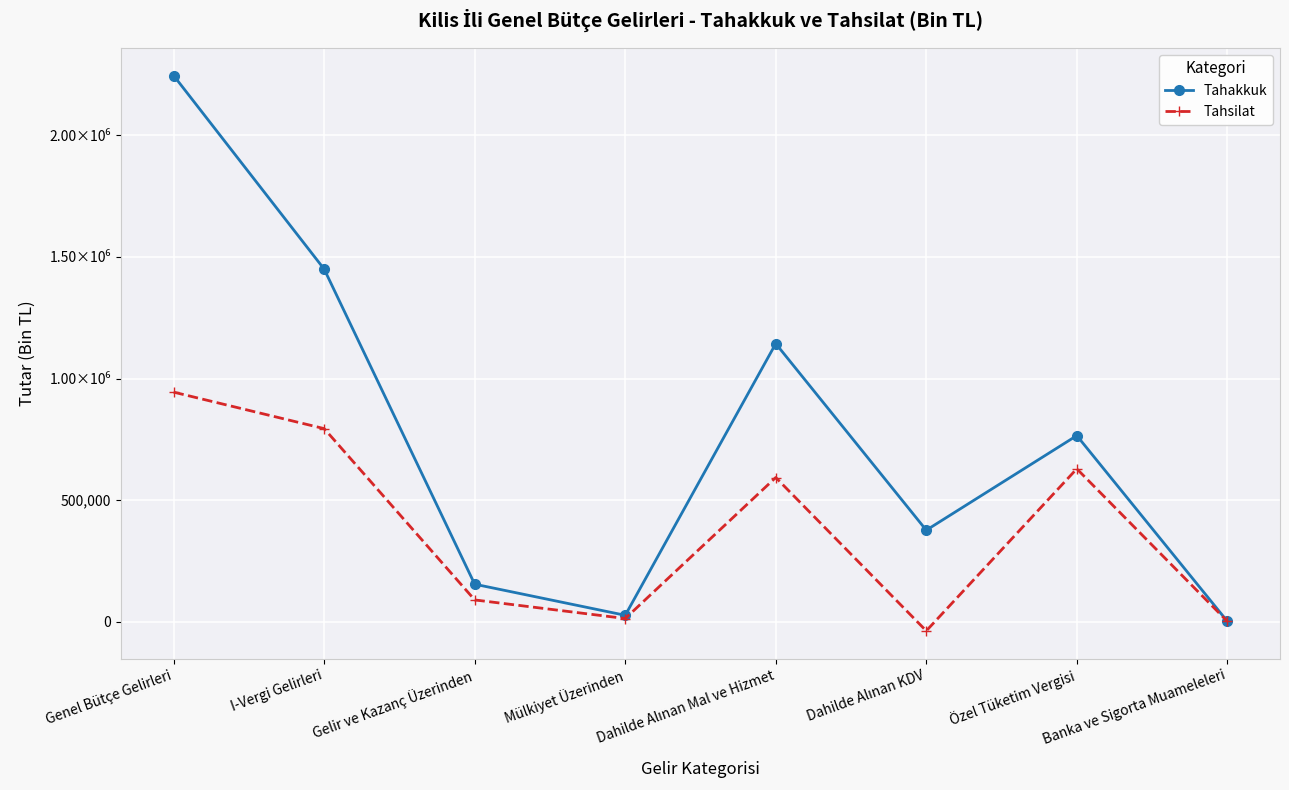

The Tahsilat series shows -37569 at Dahilde Alınan KDV. True or false?

True